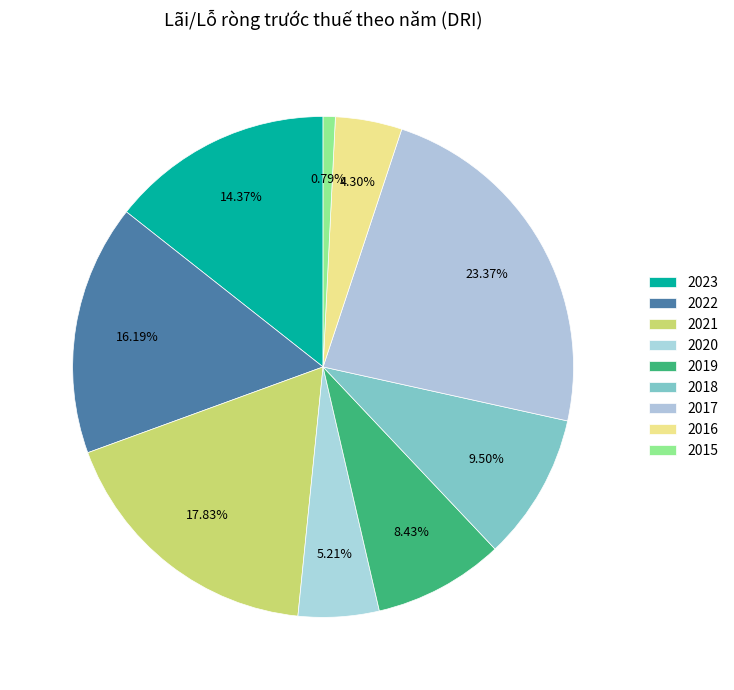

What percentage is NOT represented by 2021?

82.2%